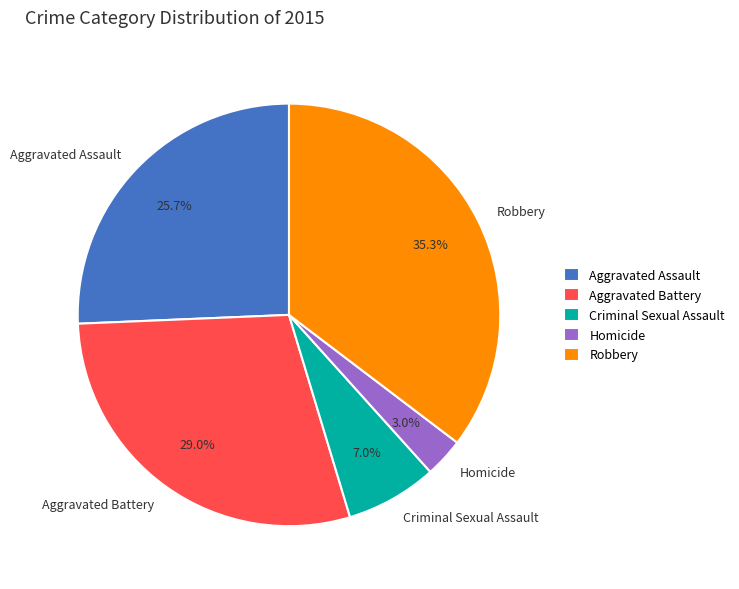

Which slice is the largest?

Robbery